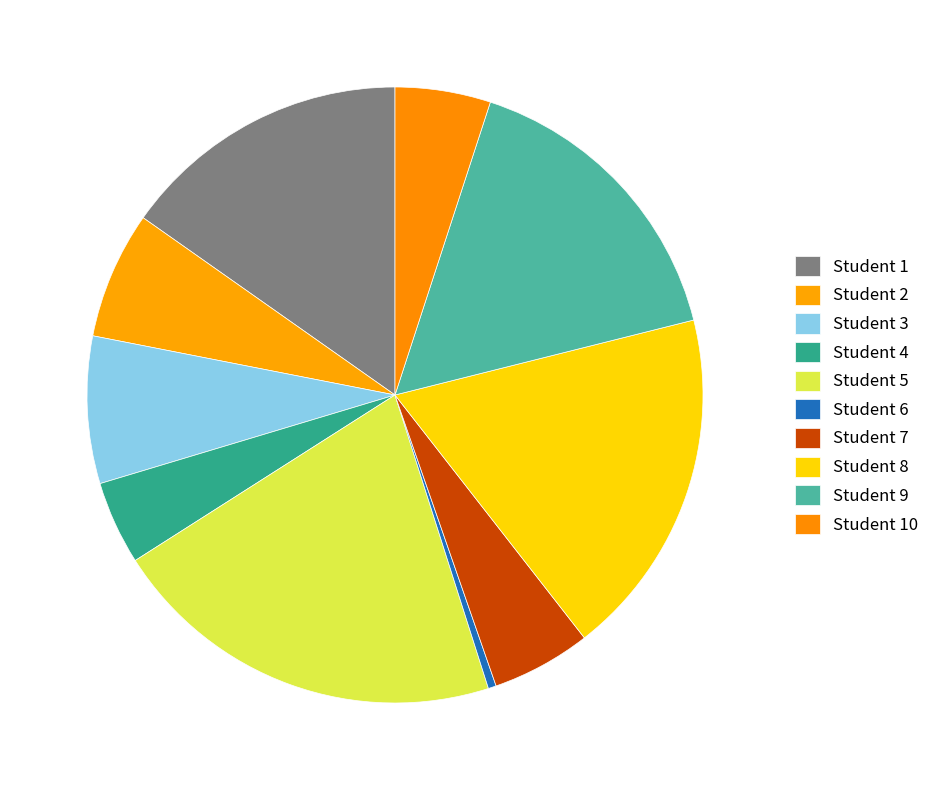

How many slices are in this pie chart?

10